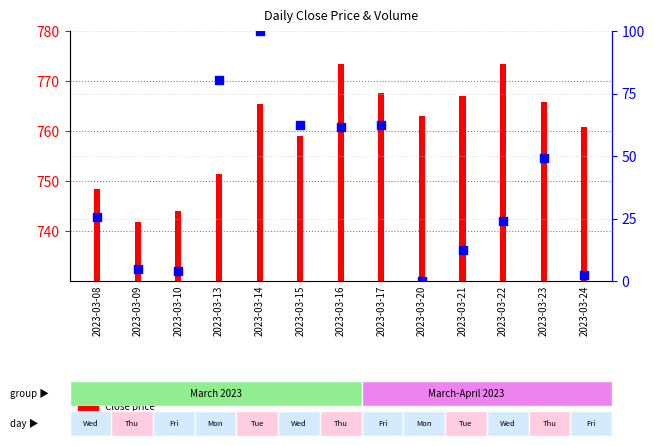

At which category is the sum across all series the highest?

2023-03-14